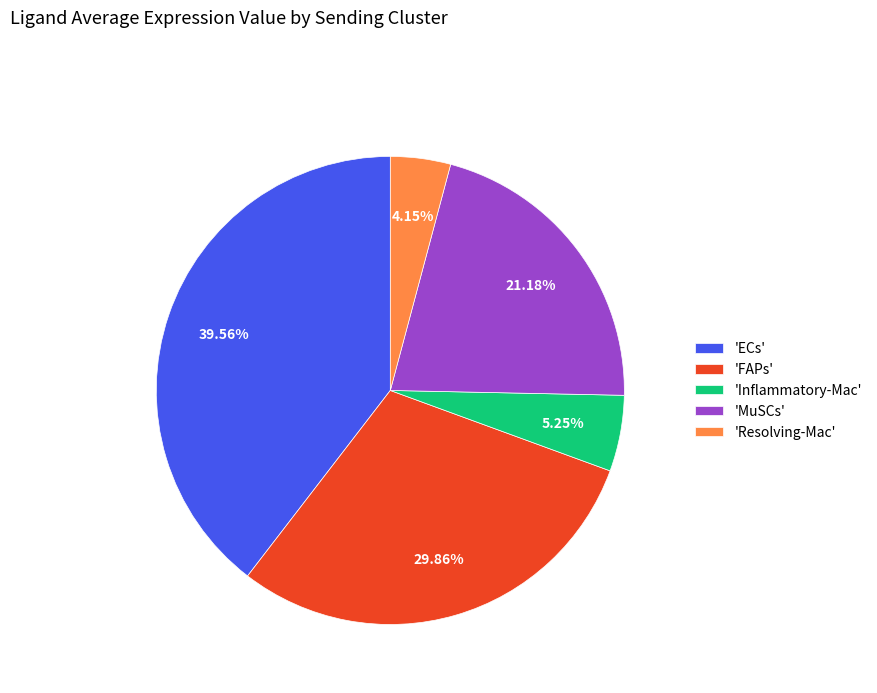

Count the number of slices in the pie.

5